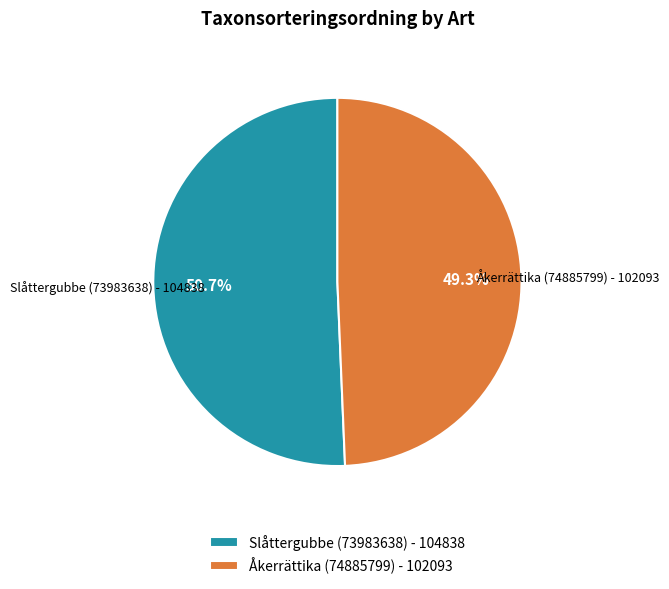

How many slices are in this pie chart?

2